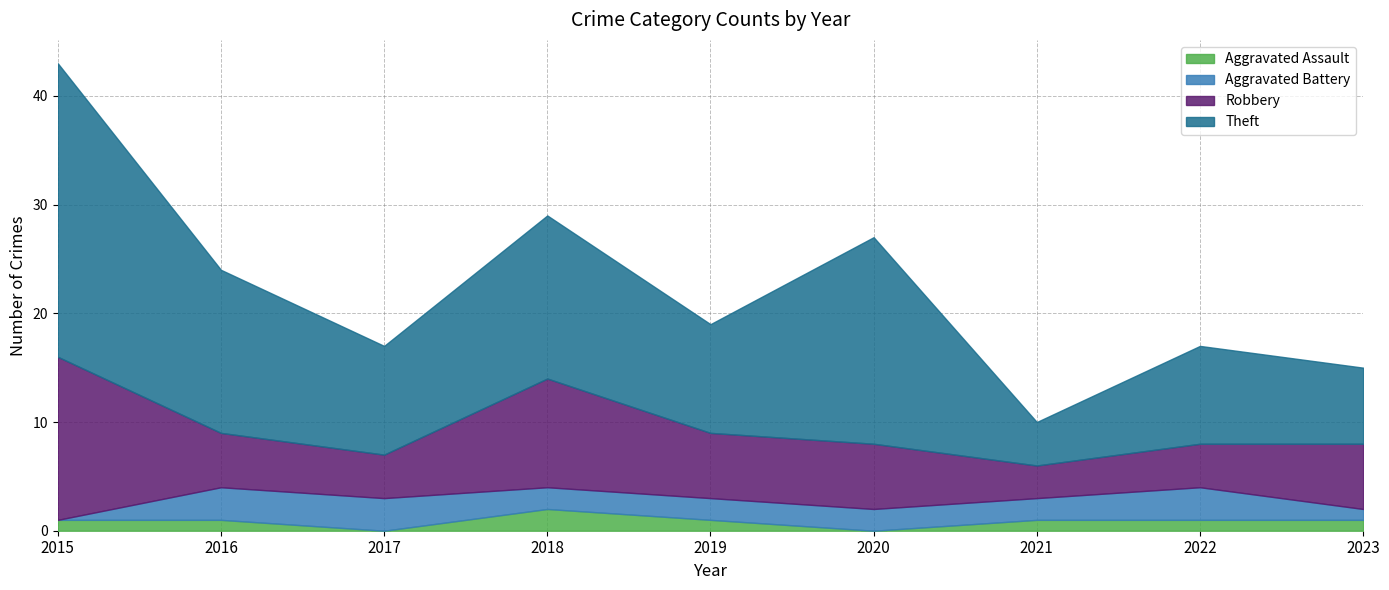

How many series are shown in this chart?

4